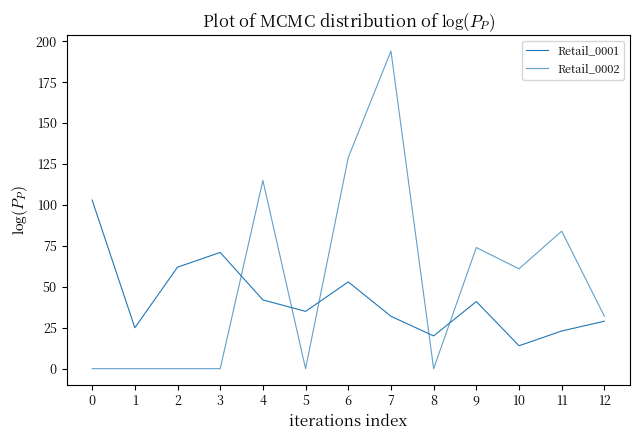

Between 7 and 12, which is larger?

7